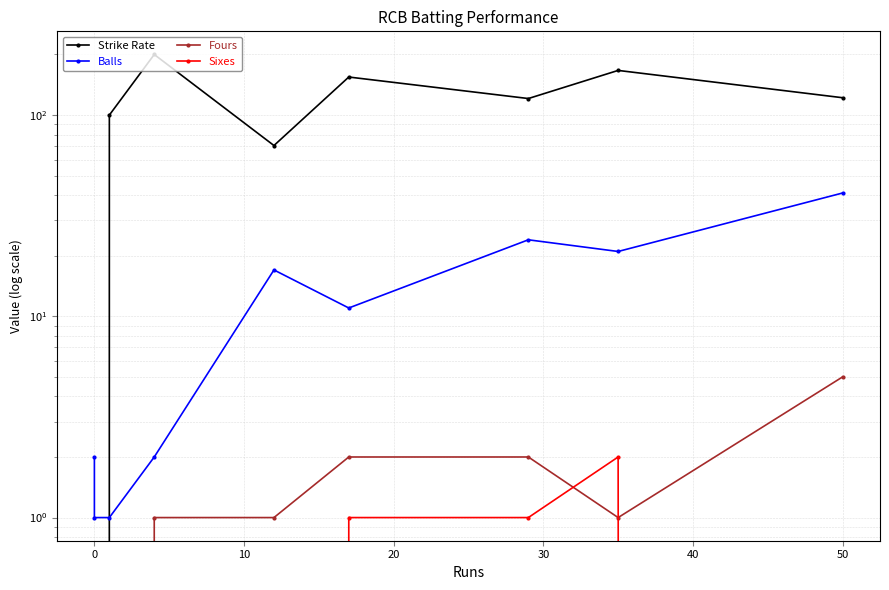

Count the number of data series in this chart.

4